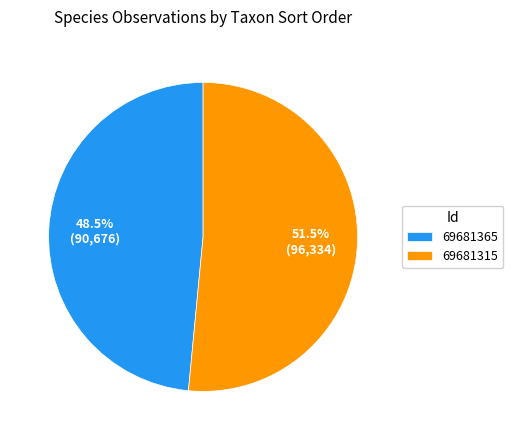

Does 69681315 account for over 50% of the chart?

Yes